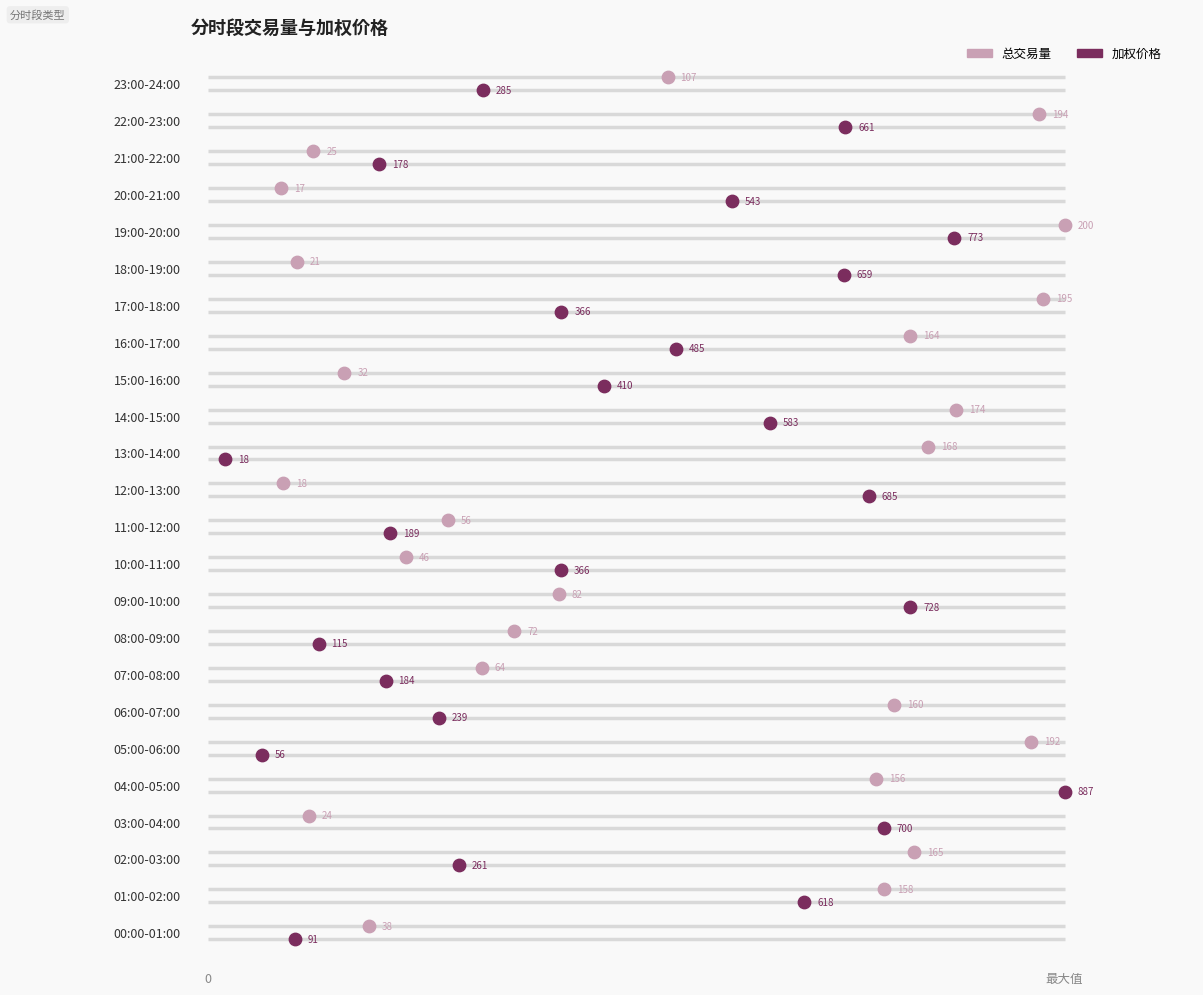

Which series reaches the minimum Y coordinate?

加权价格